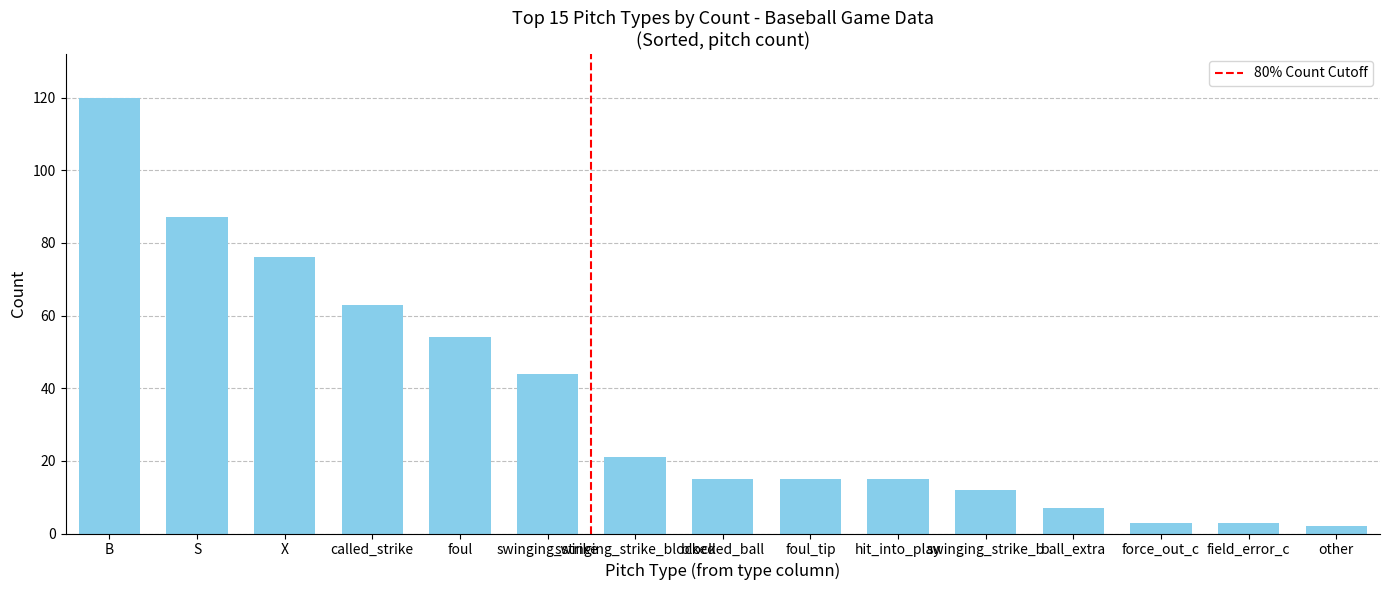

True or false: the data shows 3 at field_error_c.

True